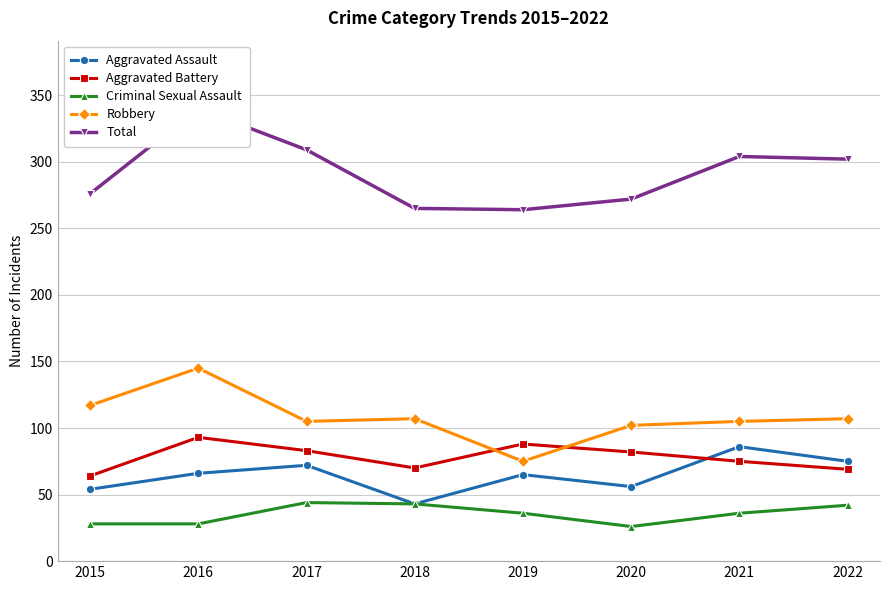

What is the maximum value shown in the chart?

340